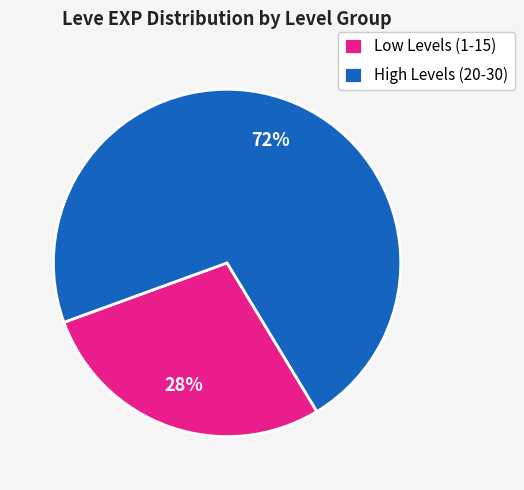

Which category has the biggest portion of the pie?

High Levels (20-30)